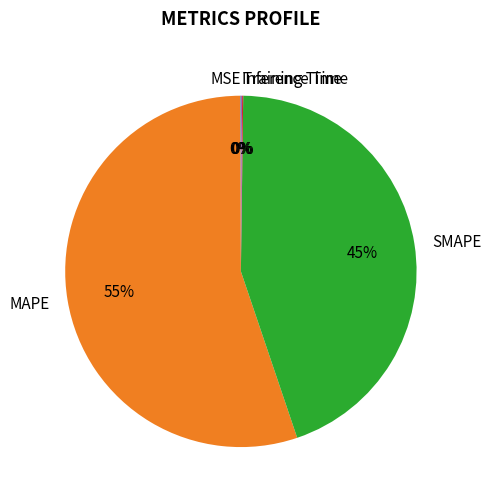

What is the majority slice?

MAPE